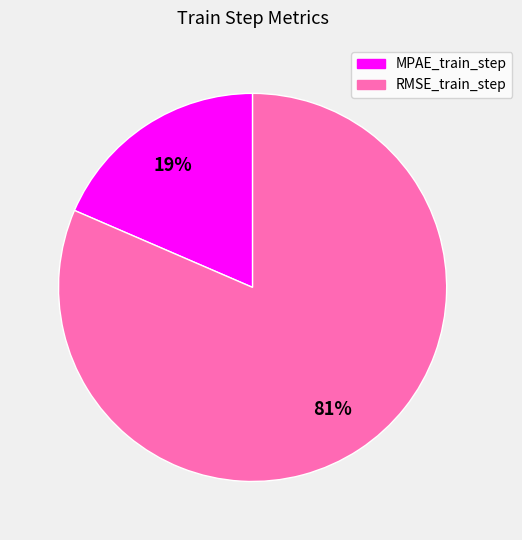

To the nearest percent, what percentage of the pie is MPAE_train_step?

19%